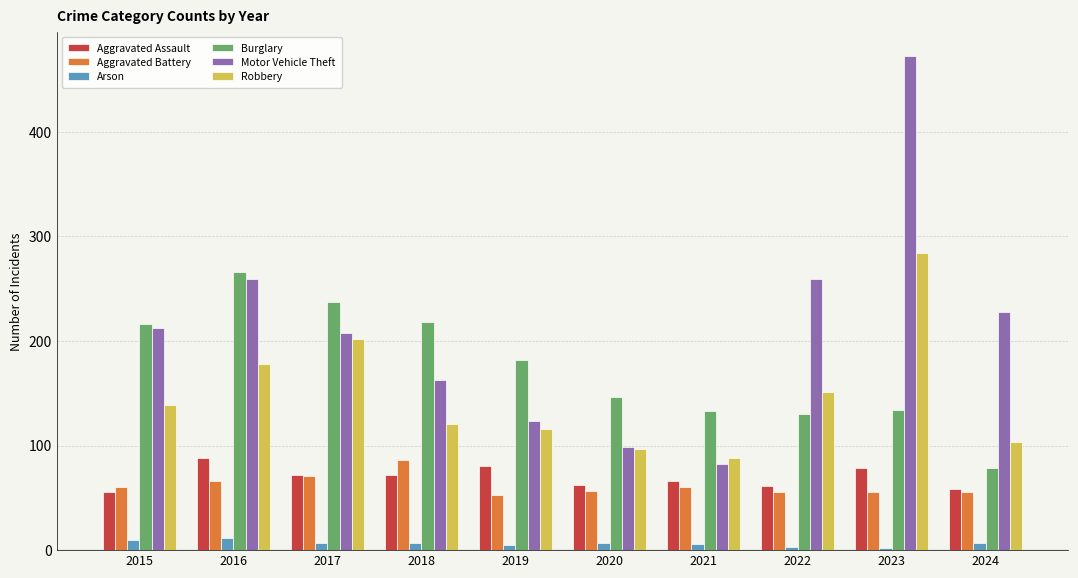

What is the difference between the Burglary values at 2018 and 2016?

48